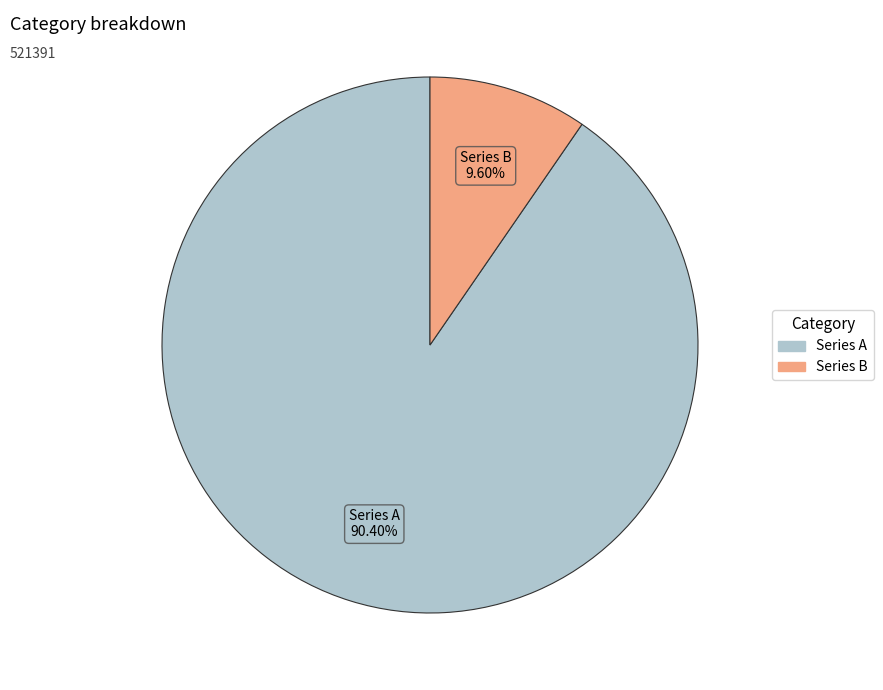

Count the number of slices in the pie.

2